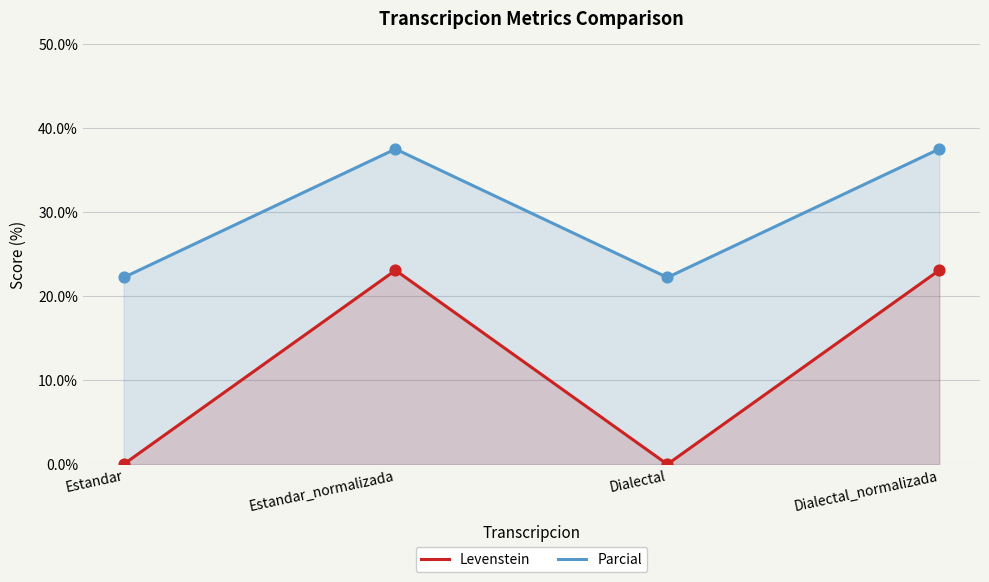

What is the total value across all series at Dialectal?

22.2